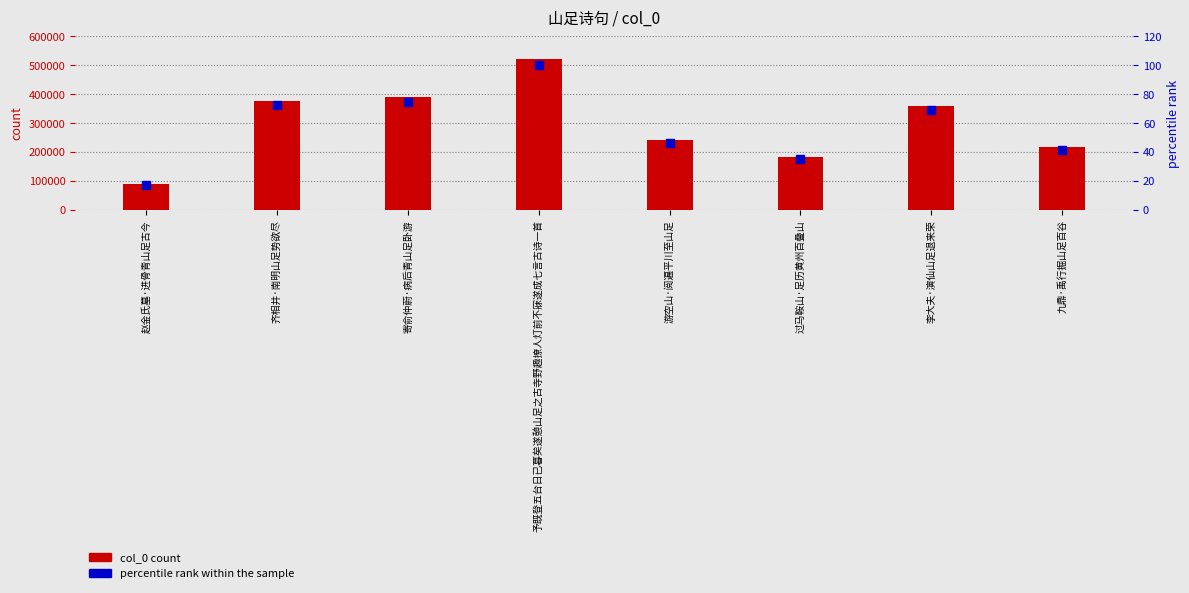

At which category is the sum across all series the highest?

予既登五台日已暮矣遂憩山足之古寺野趣撩人灯前不寐遂成七言古诗一首